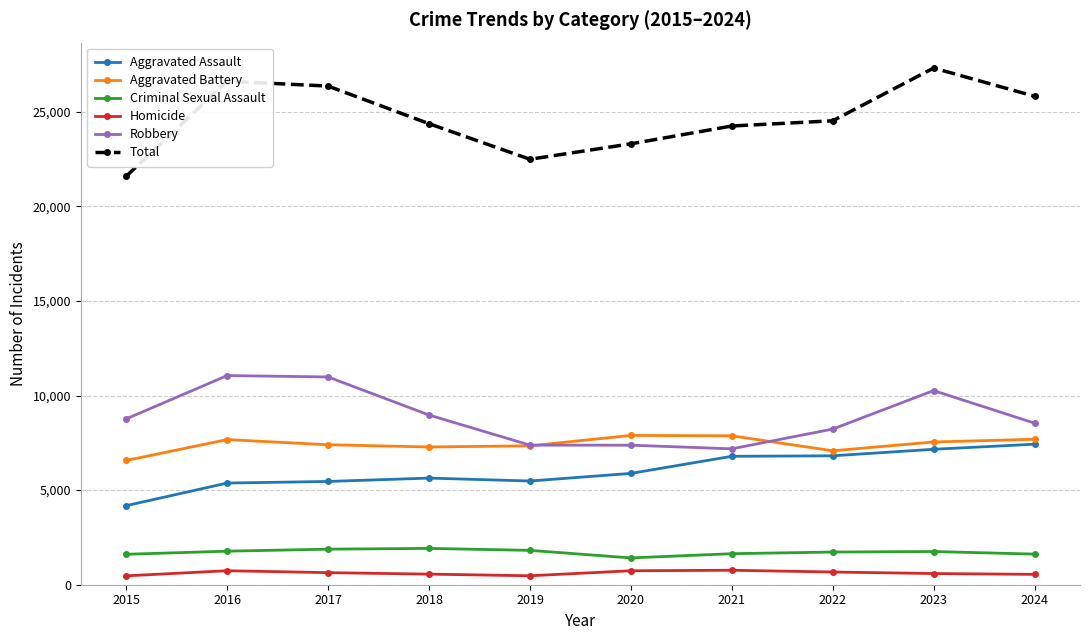

What is the approximate value of Aggravated Assault at 2017, to the nearest 10?

5460